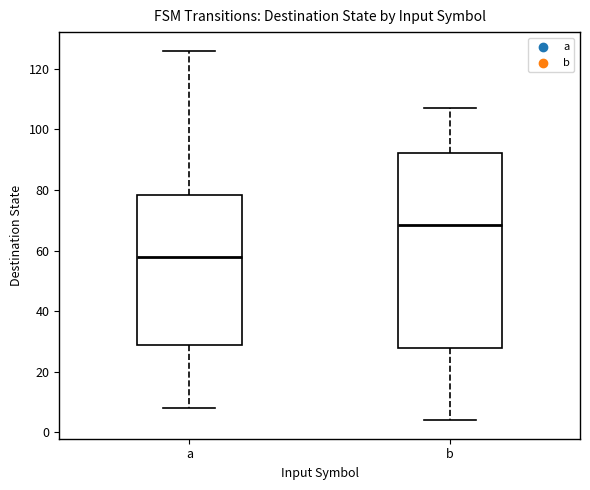

Where is the lower edge of the box for b on the y-axis? The values are not printed on the chart, so give them approximately, as read against the axis.

28